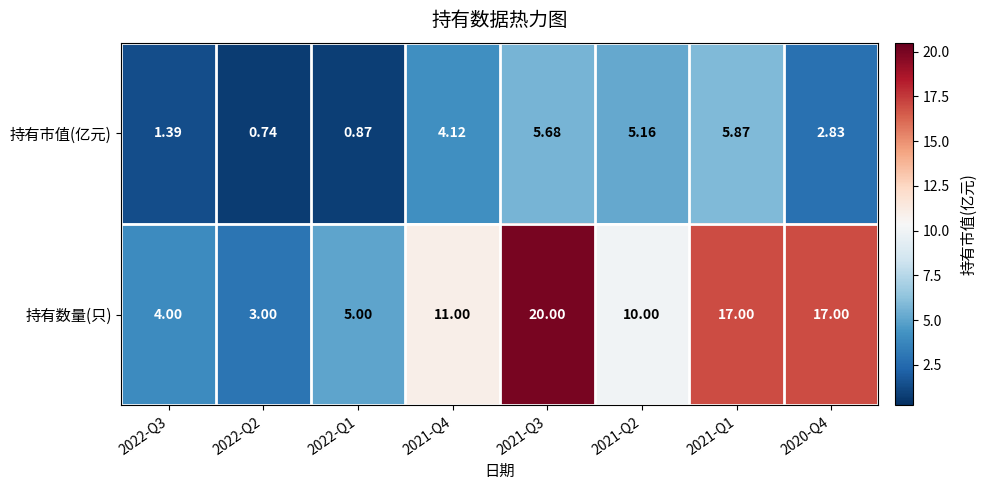

Which series has the largest range (max minus min)?

持有数量(只)